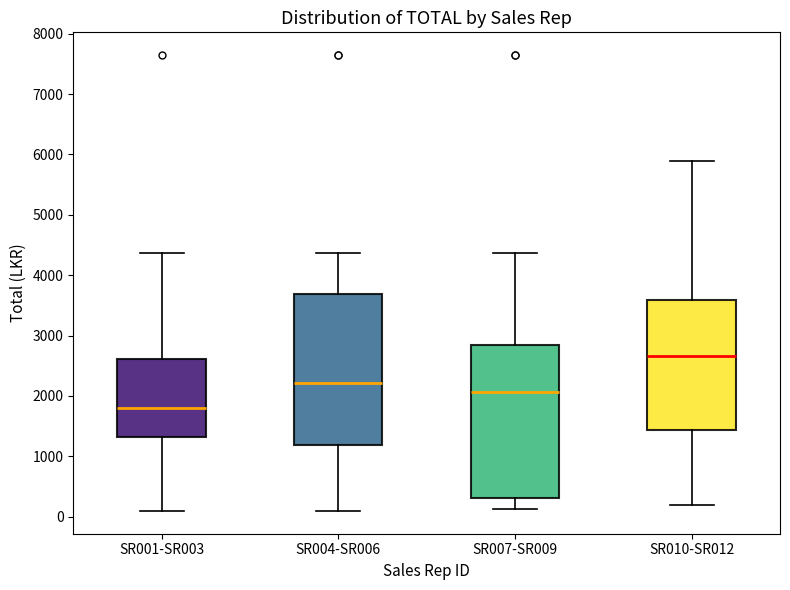

Reading left to right, read every box against the y-axis: the position of its median line, the range the box covers, and the ends of its whiskers. The values are not printed on the chart, so give them approximately, as read against the axis.

SR001-SR003: median 1800, box 1300 to 2600, whiskers 100 to 4400
SR004-SR006: median 2200, box 1200 to 3700, whiskers 100 to 4400
SR007-SR009: median 2100, box 300 to 2900, whiskers 100 to 4400
SR010-SR012: median 2700, box 1400 to 3600, whiskers 200 to 5900